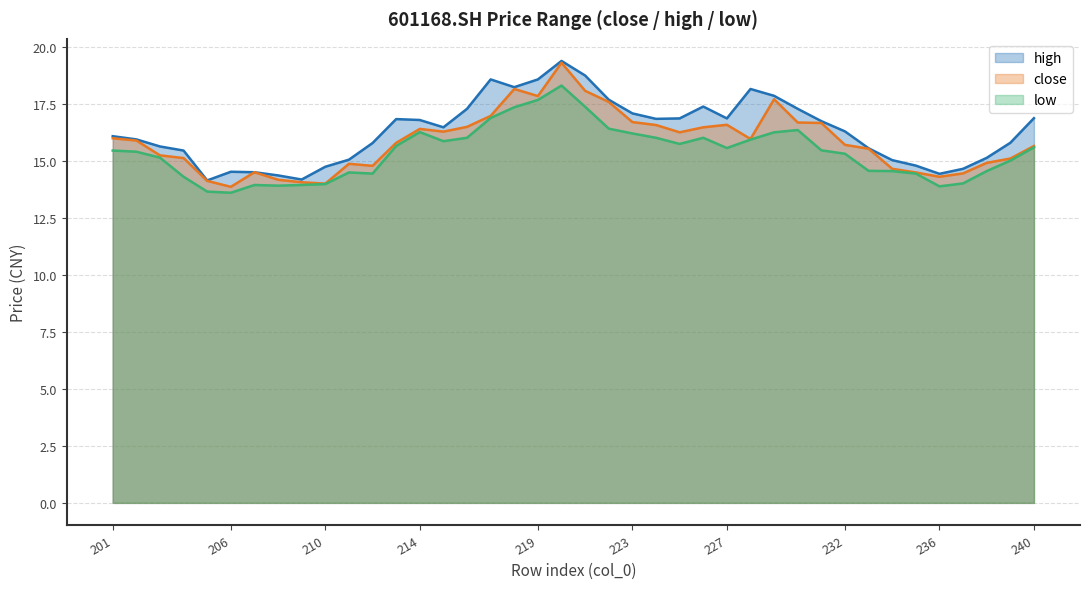

Count the number of data series in this chart.

3